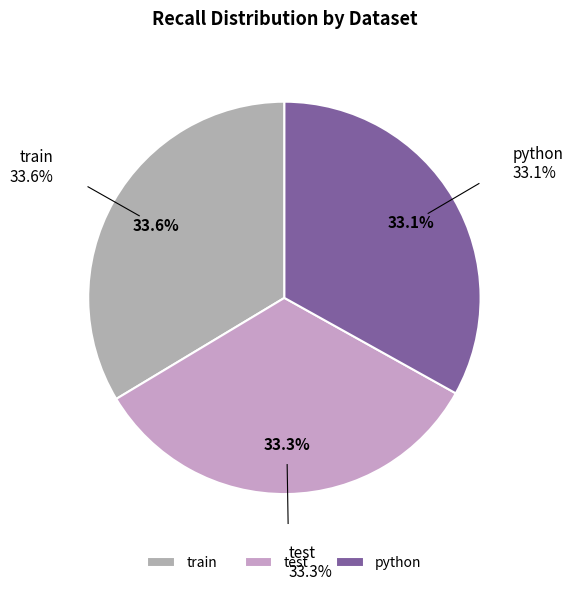

Does python represent more than half of the total?

No